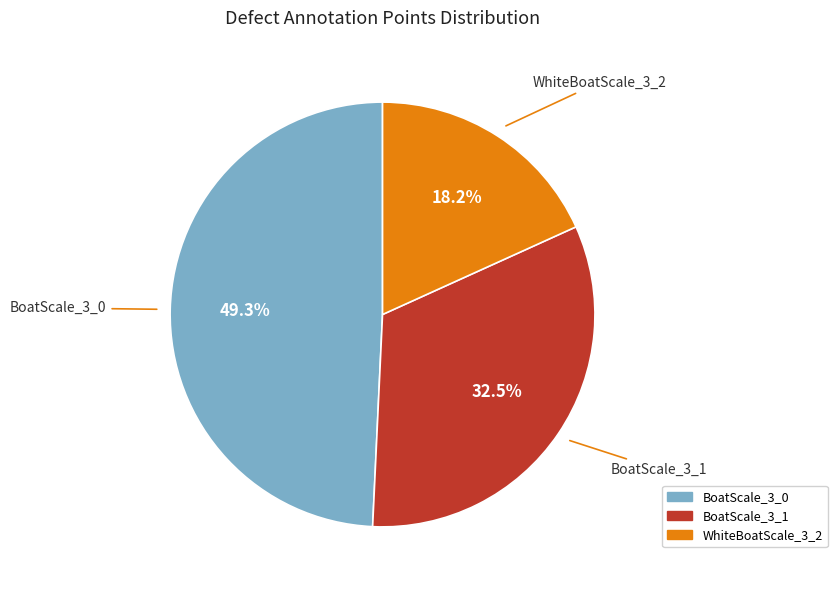

Does WhiteBoatScale_3_2 account for over 50% of the chart?

No